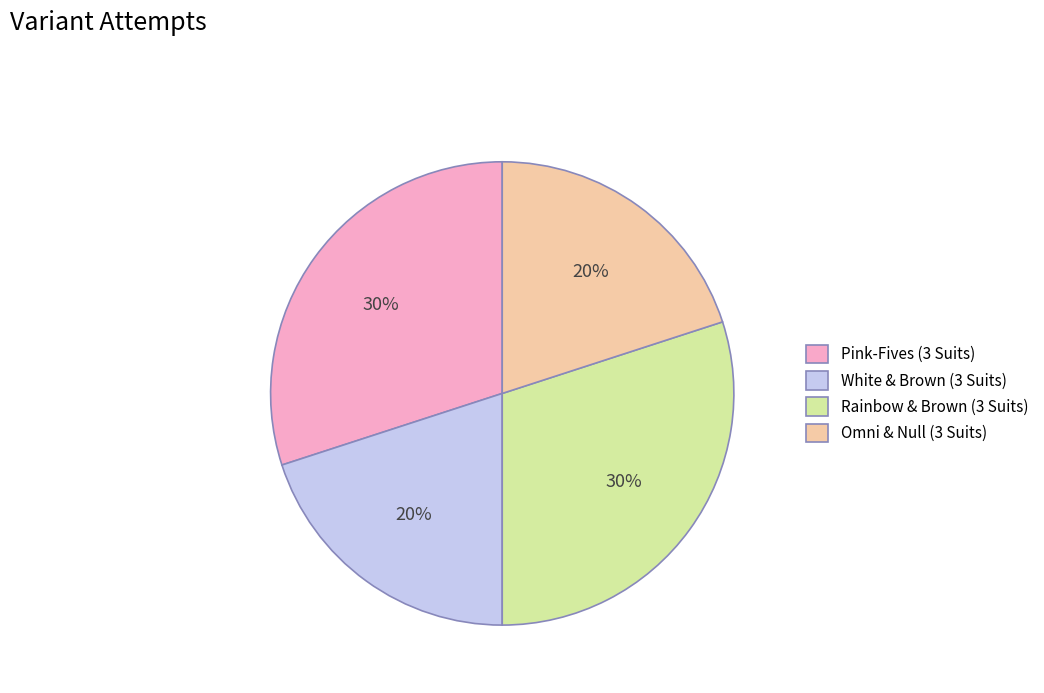

The Rainbow & Brown (3 Suits) slice represents 24% of the pie. True or false?

False